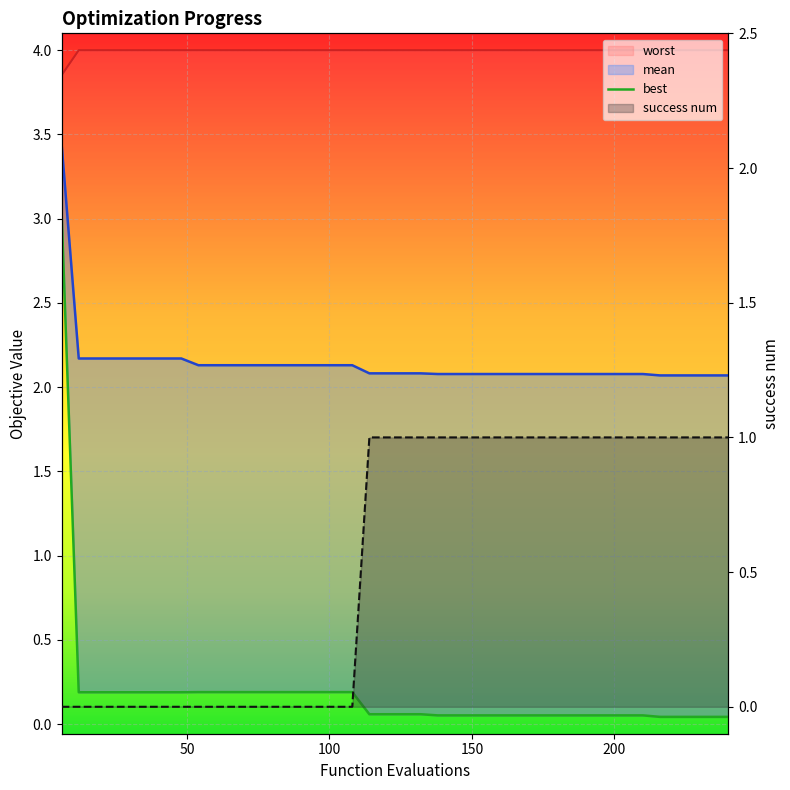

What is the sum of the best values at 15 and 13?

0.4